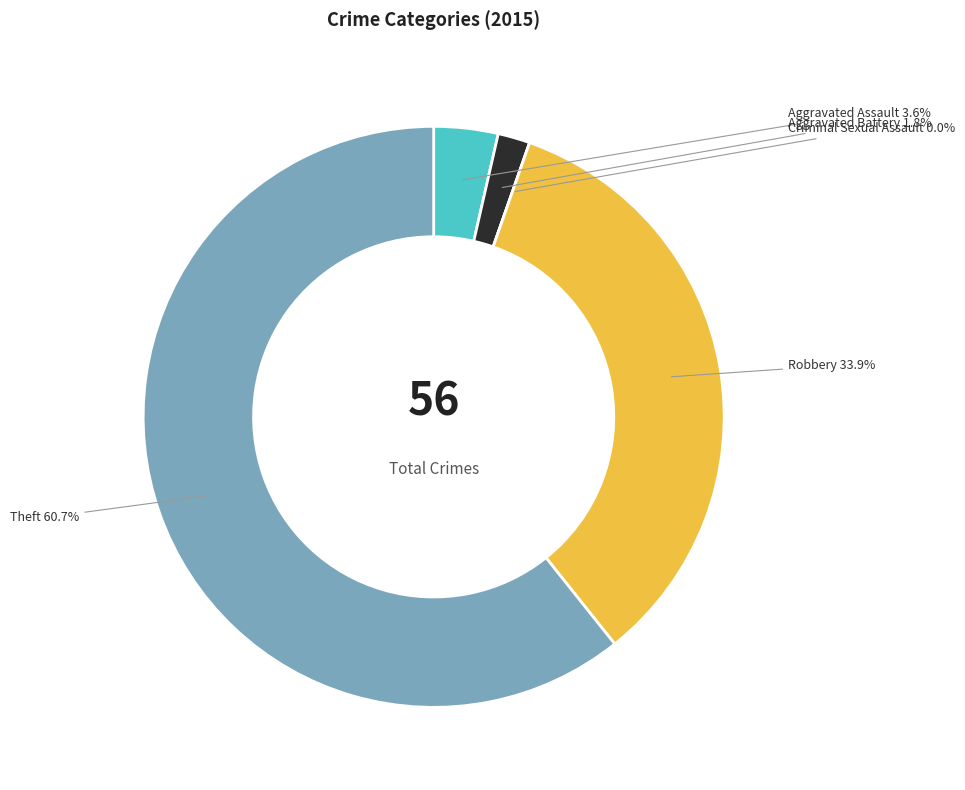

Is it true that Aggravated Assault is 16% of the pie?

False